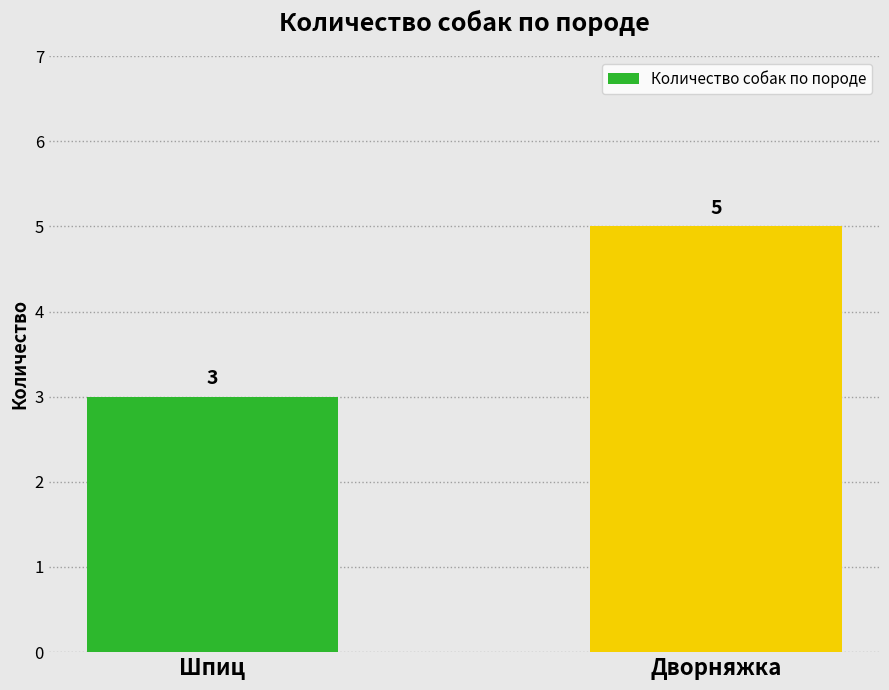

How many bars are there in total?

2